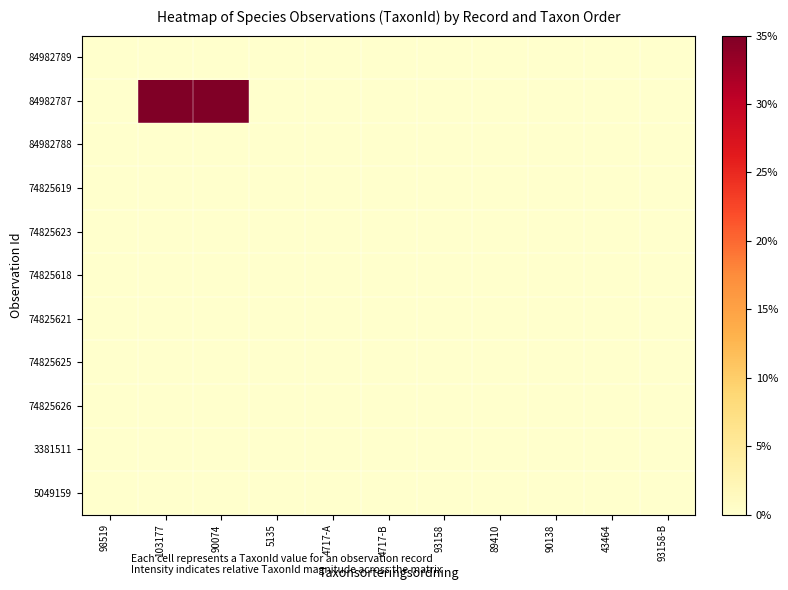

Between 43464 and 93158, which is larger?

93158